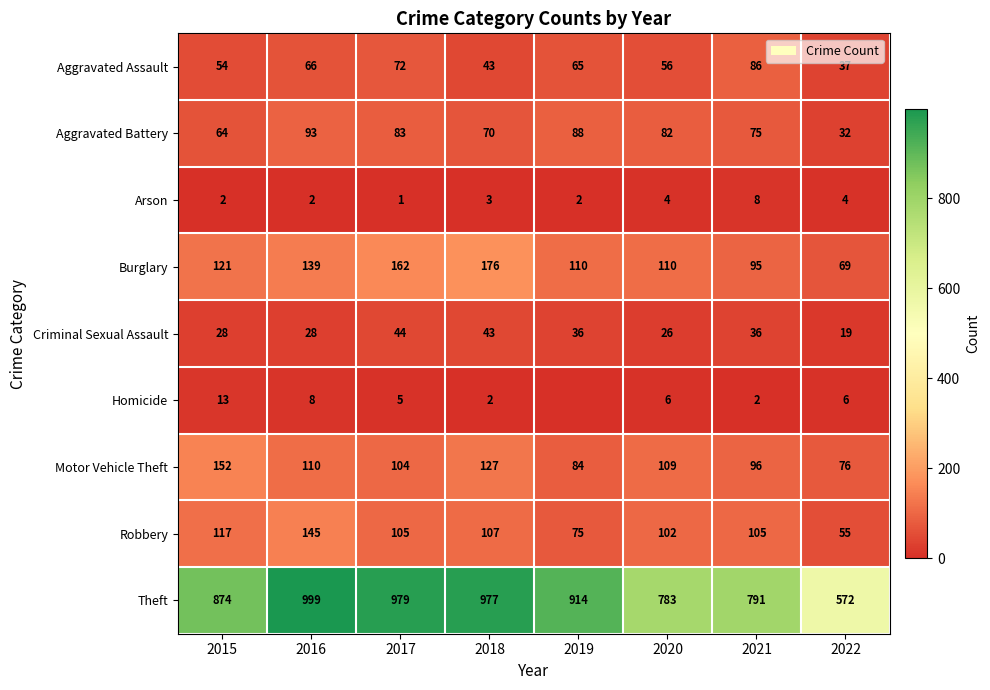

What is the spread (max minus min) of values at 2018?

975